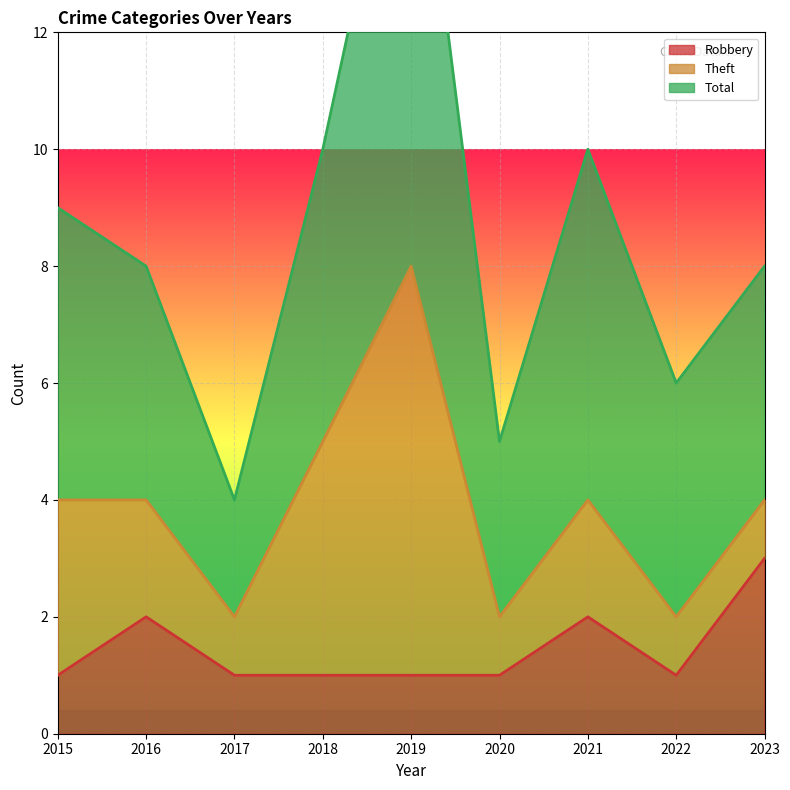

True or false: Robbery and Total intersect in this chart.

False